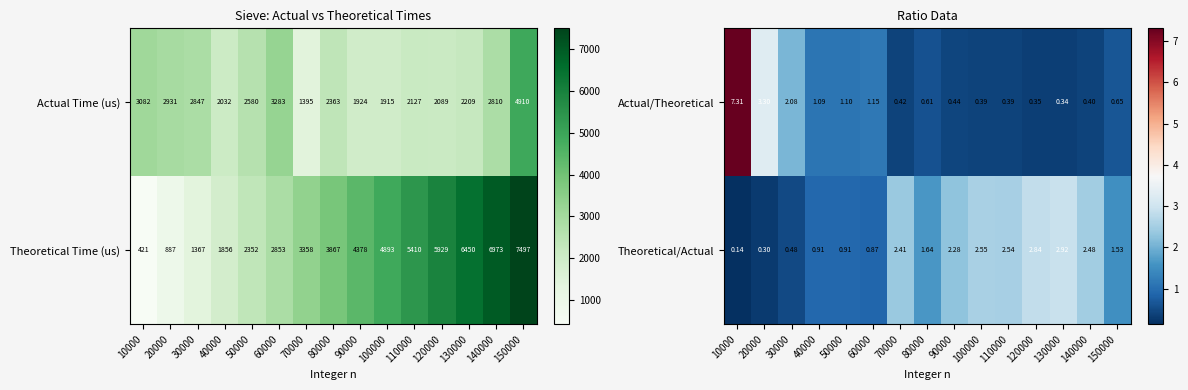

What is the highest value of the Actual Time (us) series?

4910